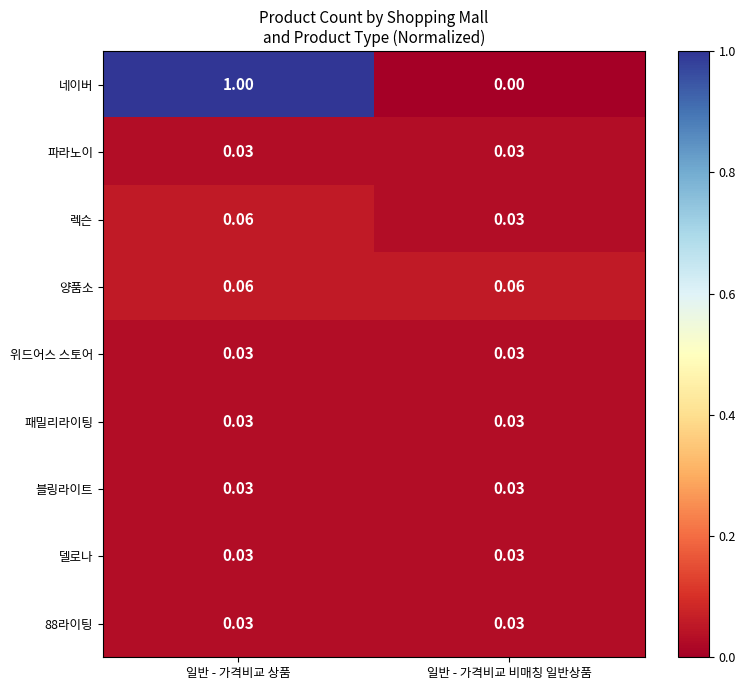

At which category is the sum across all series the highest?

일반 - 가격비교 상품